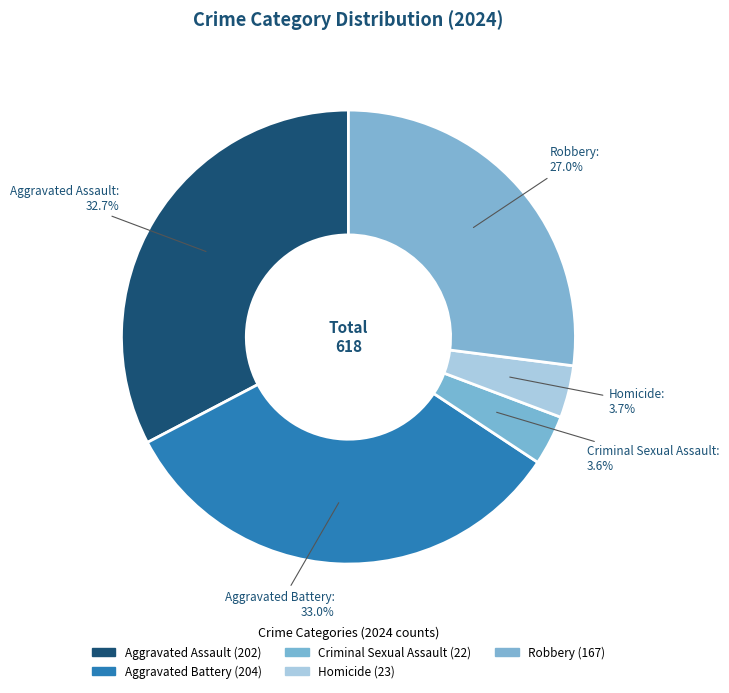

How many segments does this pie chart have?

5